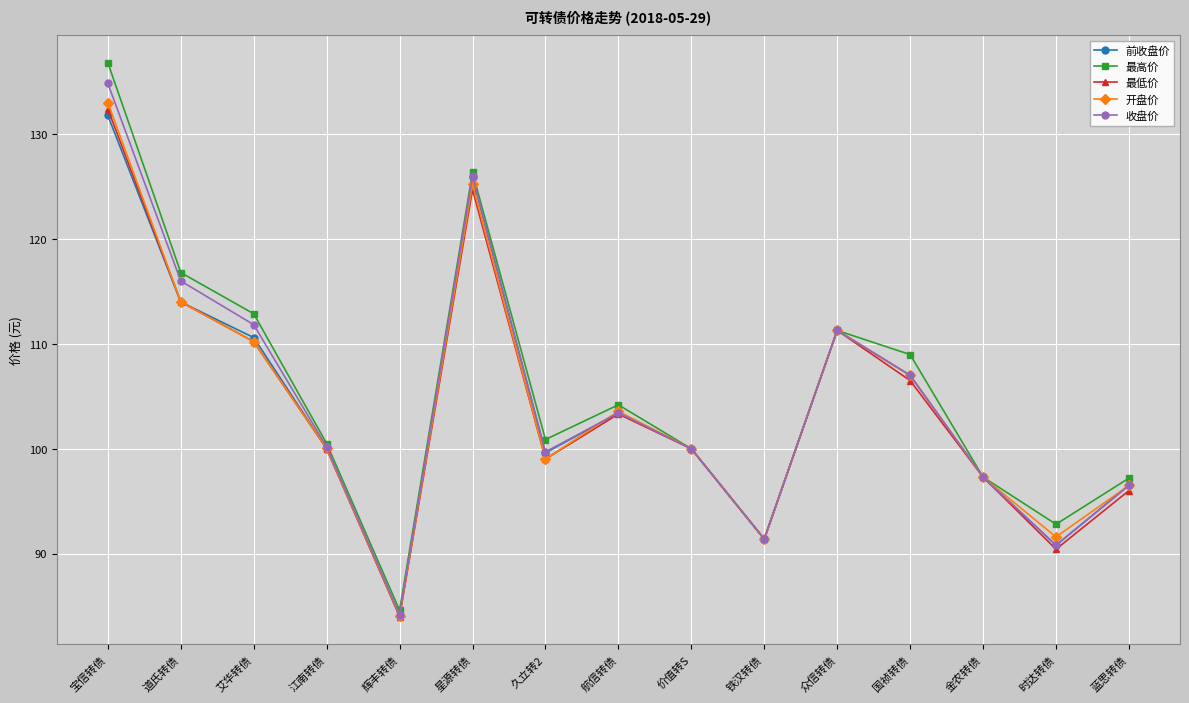

How many lines are shown in the chart?

5